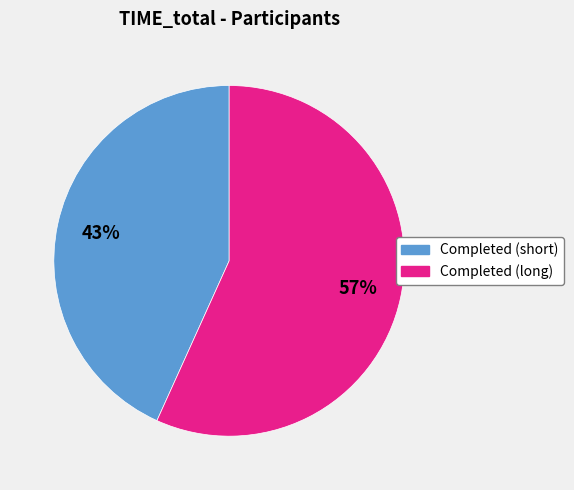

To the nearest percent, what is the average slice percentage?

50%